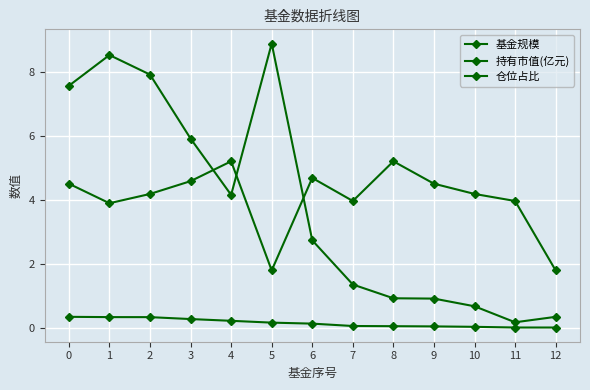

Does the chart have visible grid lines?

Yes